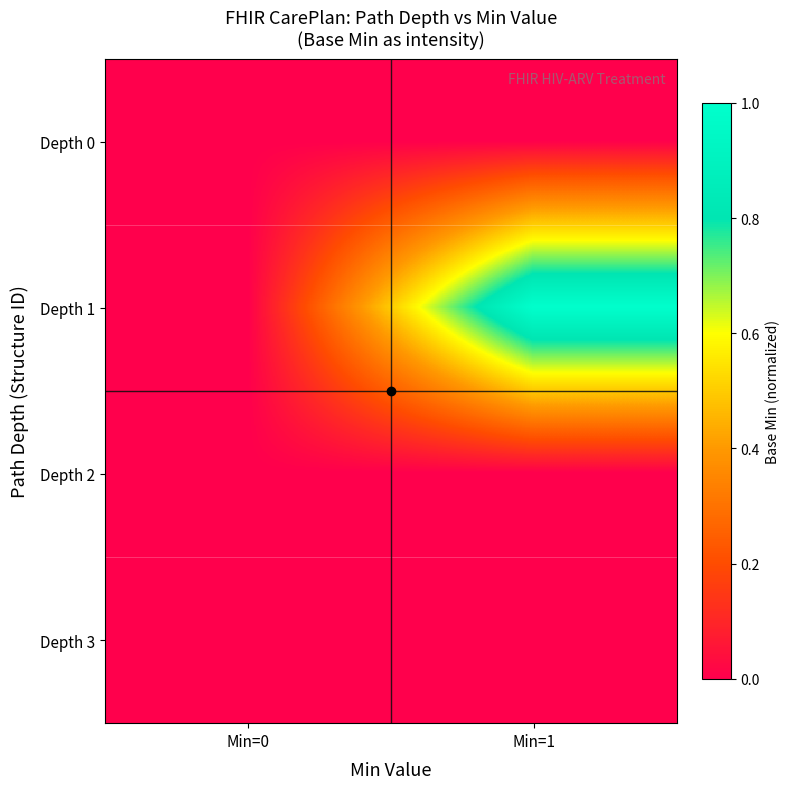

Rank the series at Min=1 from highest to lowest value.

Depth 1, Depth 0, Depth 2, Depth 3